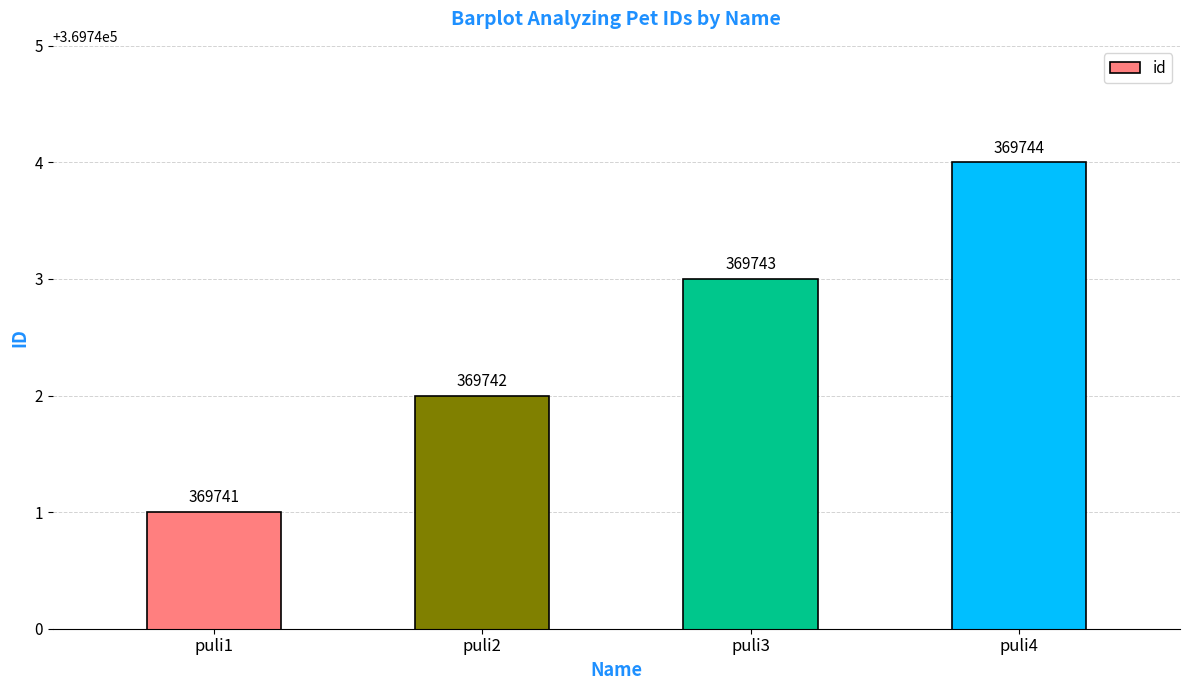

What is the minimum value shown in the chart?

369741